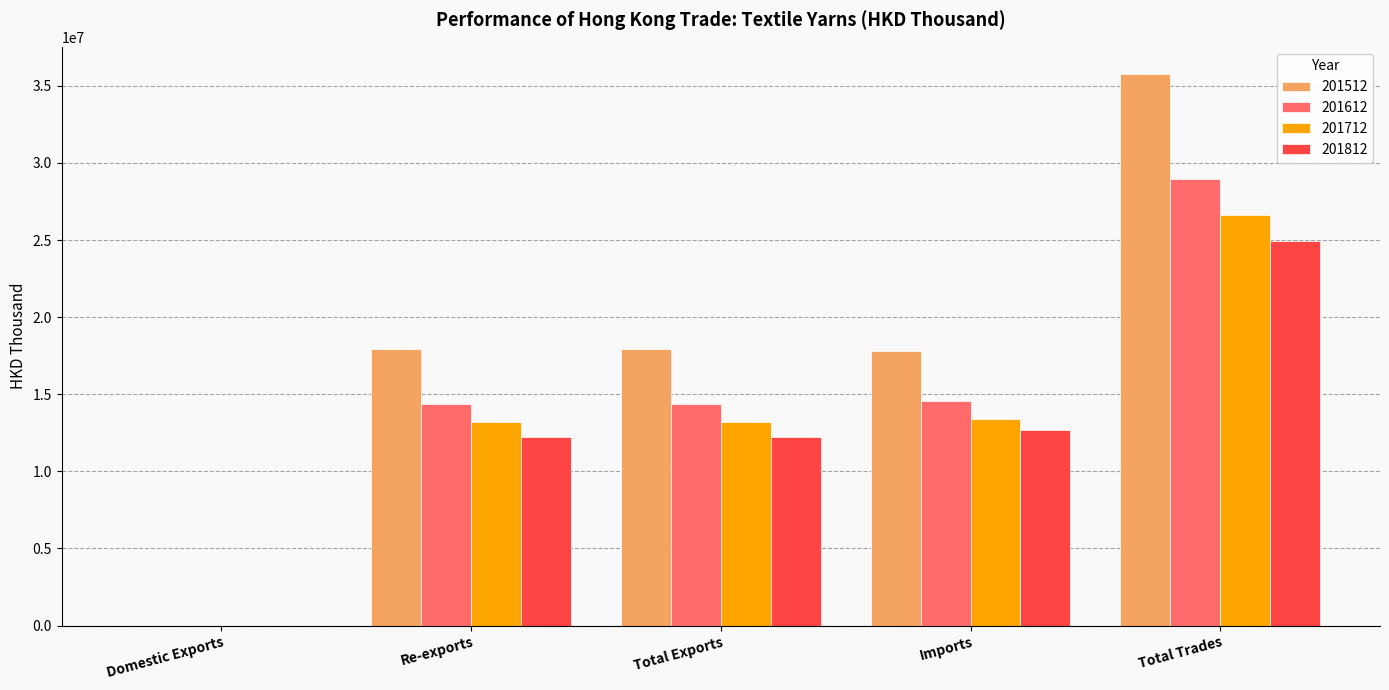

Is it true that 201812 equals 12243850.4 at Re-exports?

True